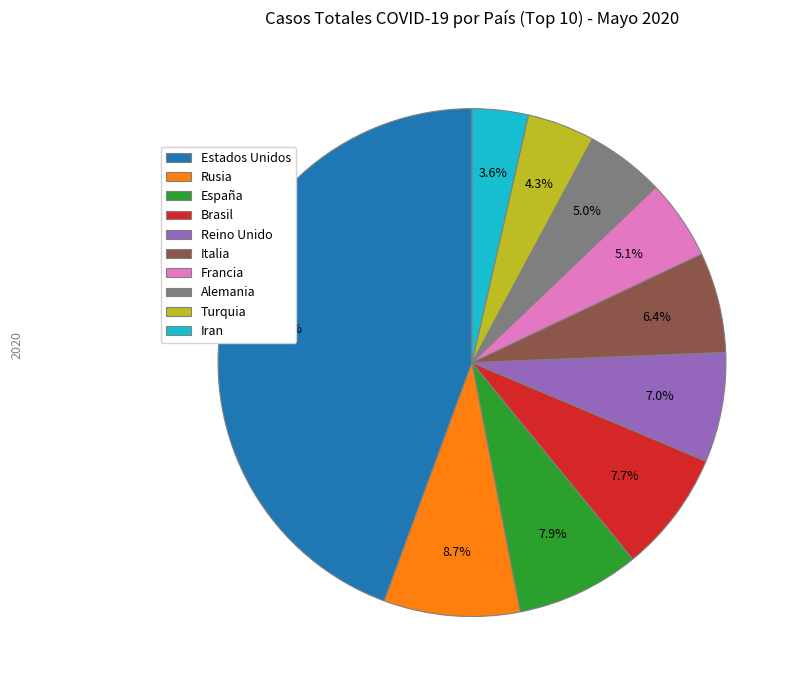

To the nearest percent, what portion does Turquia represent?

4%